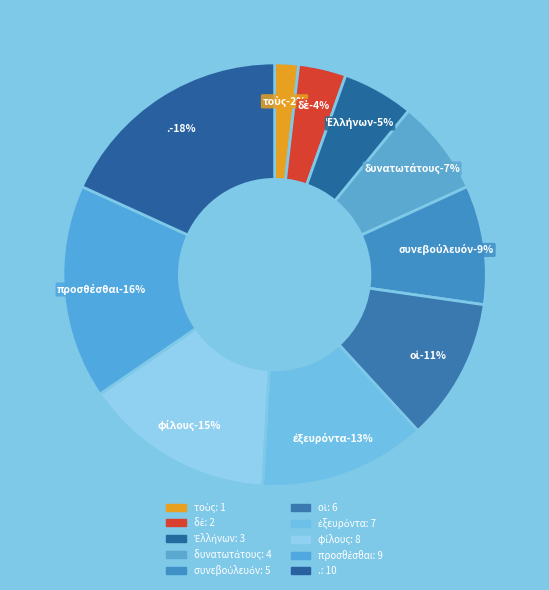

Does δὲ represent more than half of the total?

No